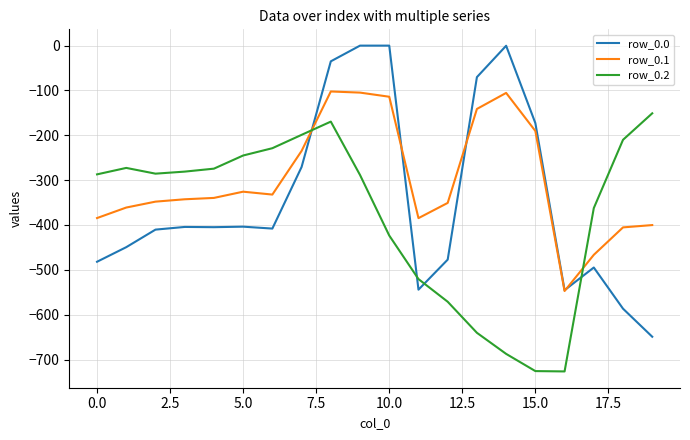

Which series has the widest spread of values?

row_0.0